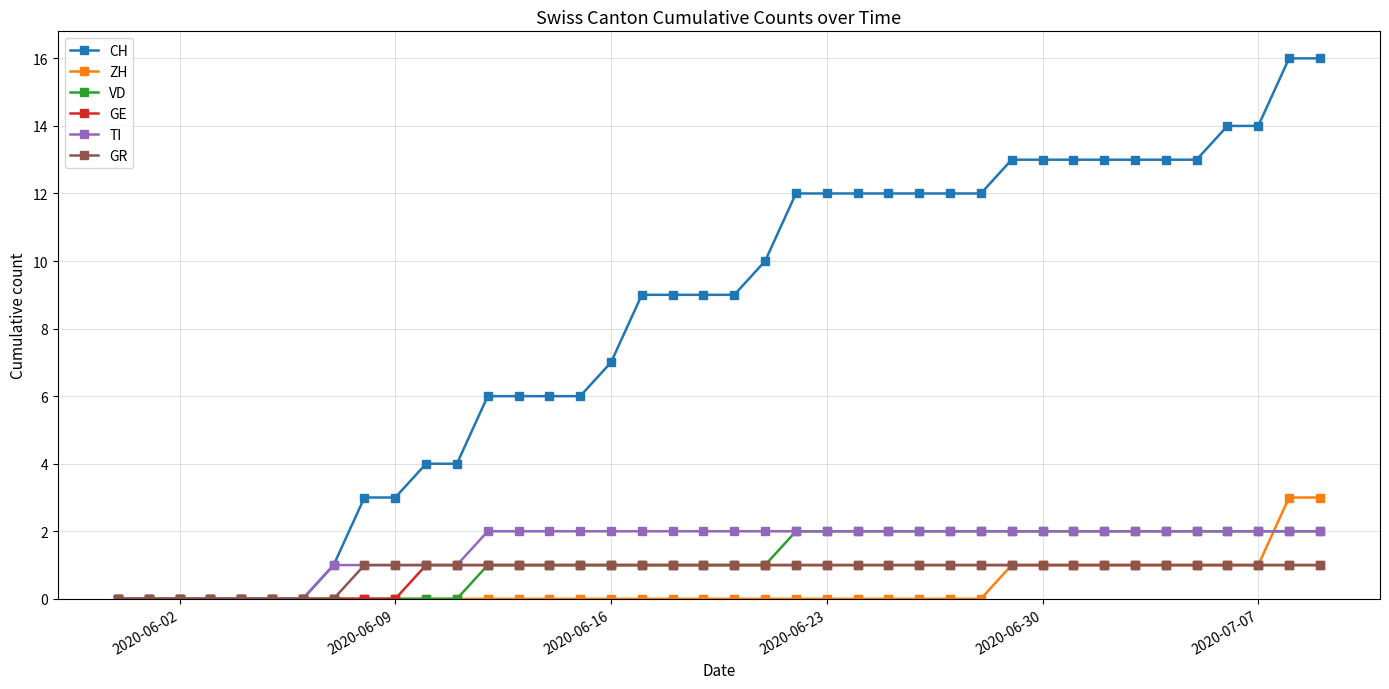

Which series has the largest range (max minus min)?

CH